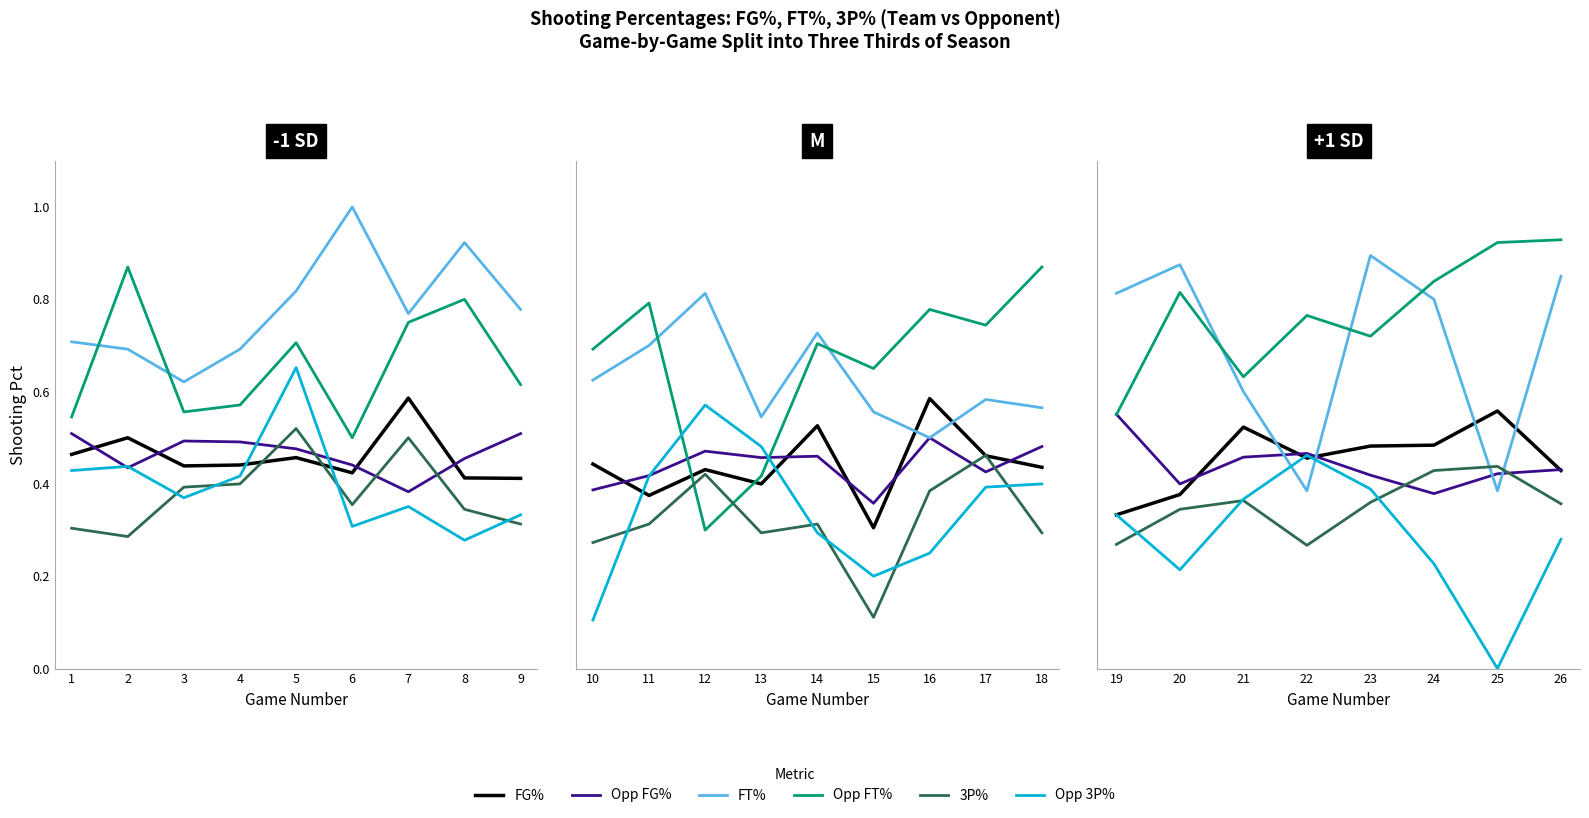

Which series has the widest spread of values?

FT_Pct